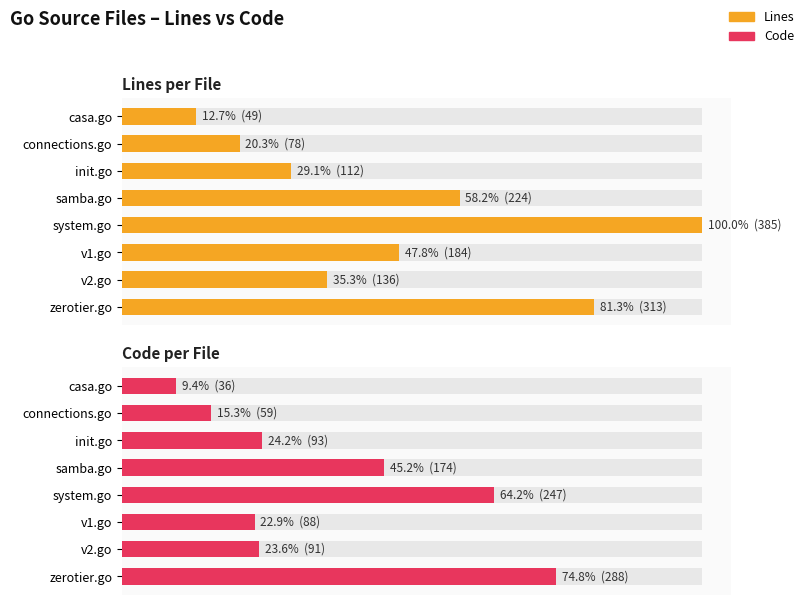

What is the spread (max minus min) of values at 300?

19